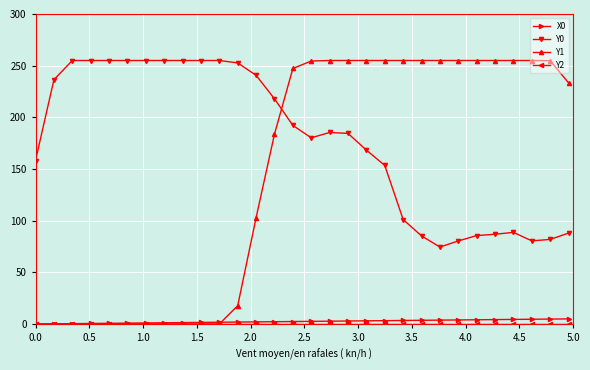

Which series has the largest total across all categories?

Y0